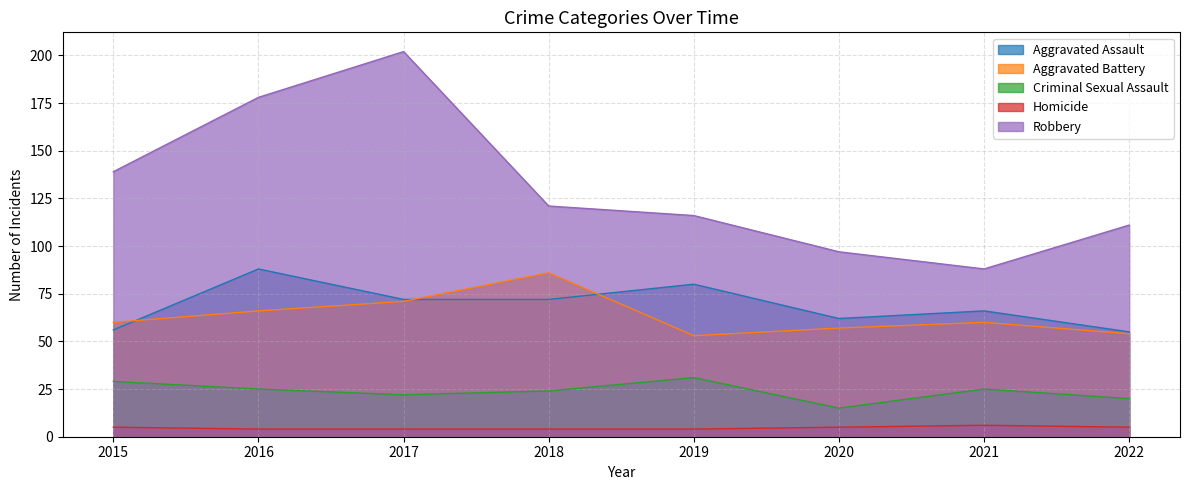

True or false: Criminal Sexual Assault and Homicide cross at least once.

False